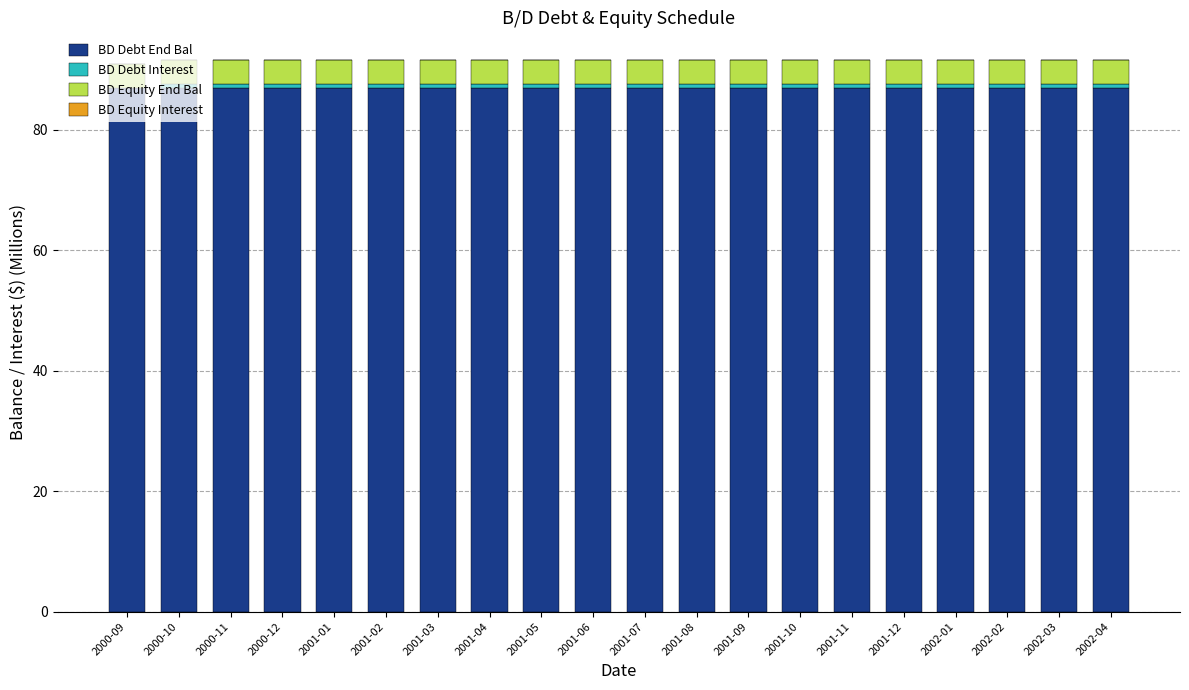

What is the highest value of the BD Debt End Bal series?

87.0